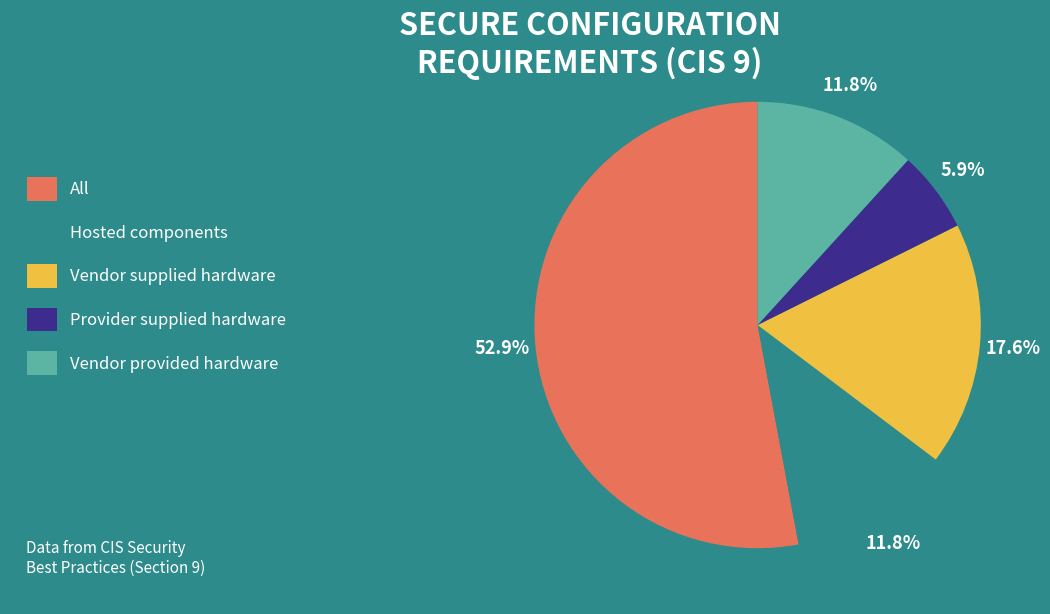

Which category has the biggest portion of the pie?

All